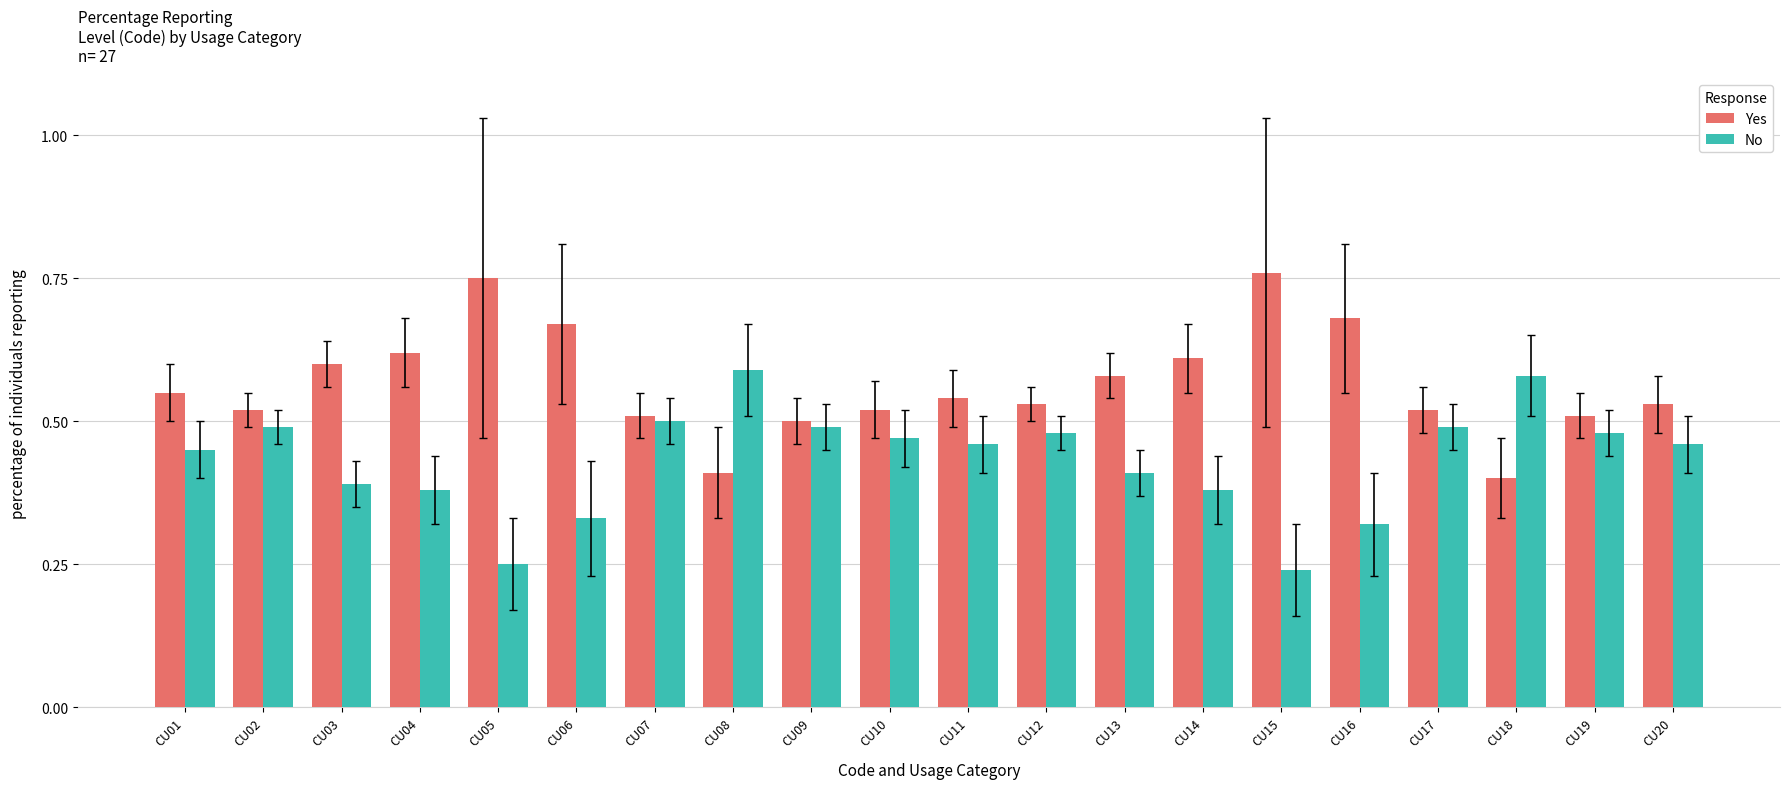

How many bars are there in total?

40